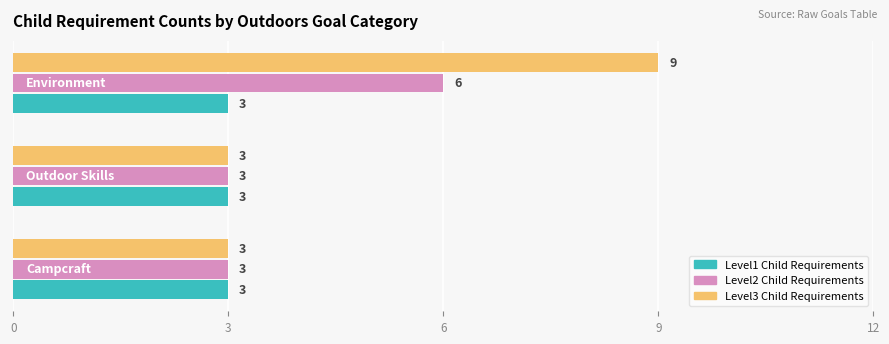

Which series has the largest total across all categories?

Level3 Child Requirements